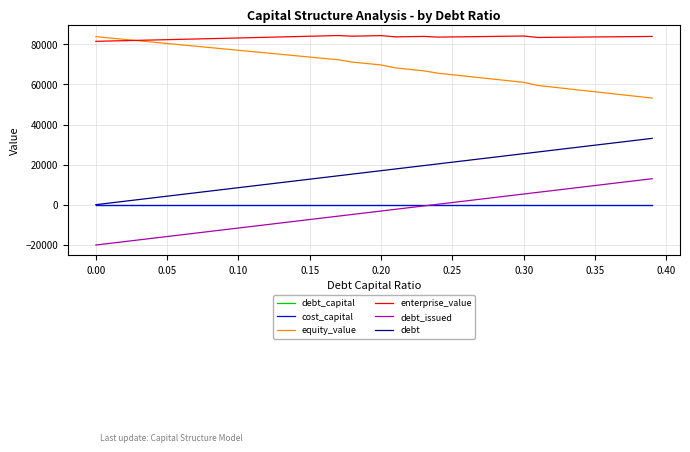

Which series has the largest total across all categories?

enterprise_value